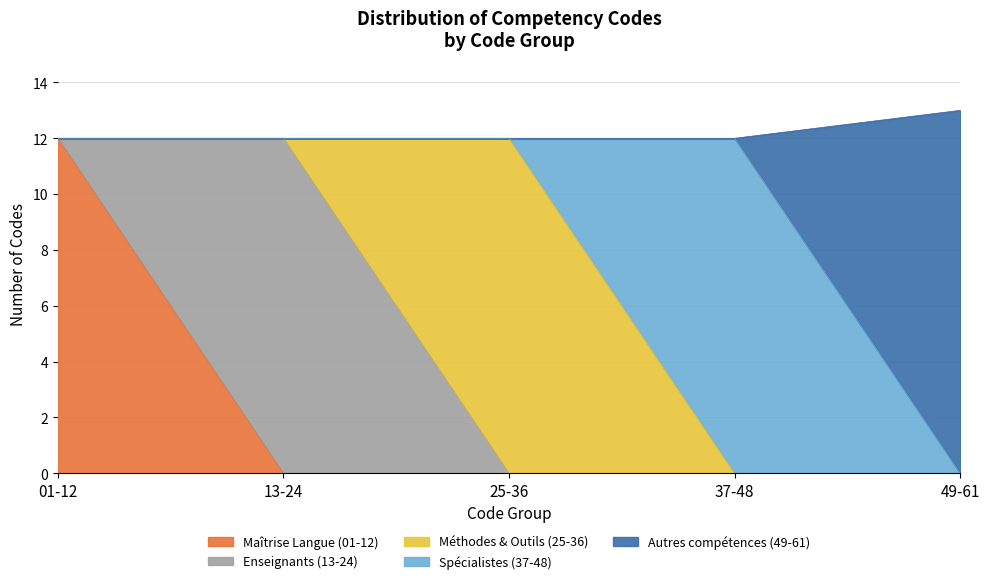

What is the total value across all series at 49-61?

13